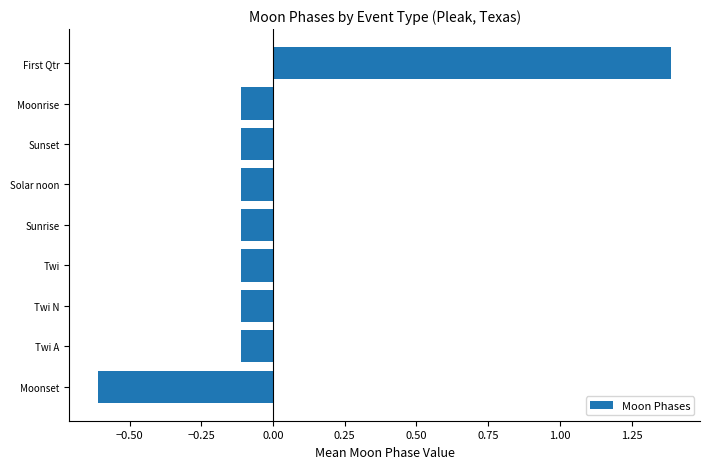

How many bars are there in total?

9